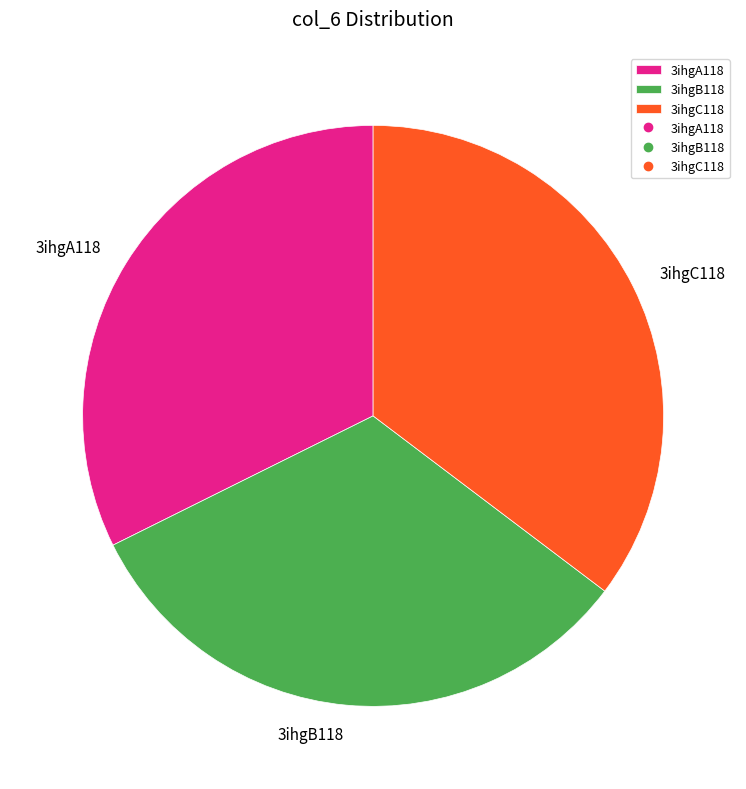

Which slice is the largest?

3ihgC118